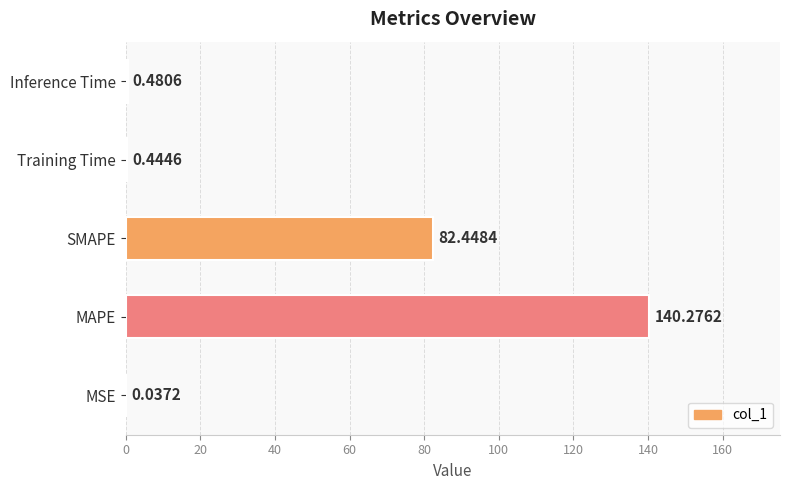

What is the sum of all values?

223.7